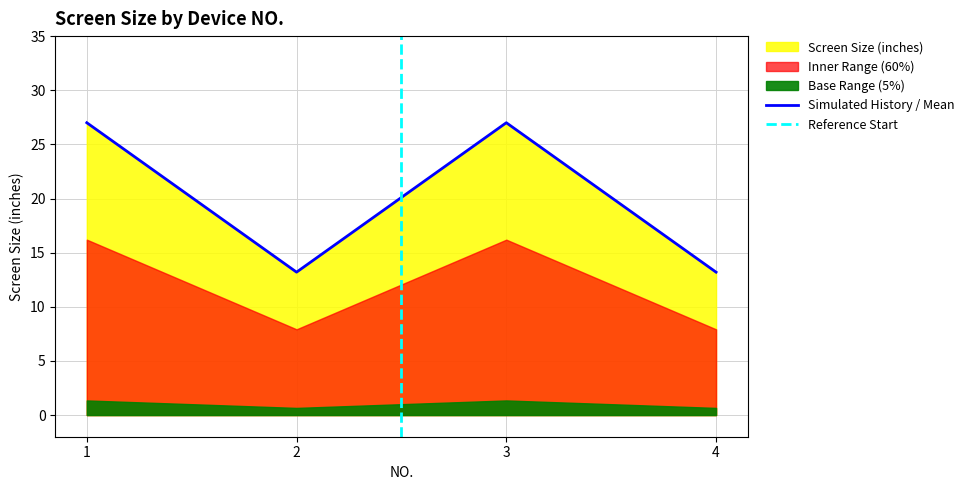

Which label corresponds to the largest value in the chart?

1